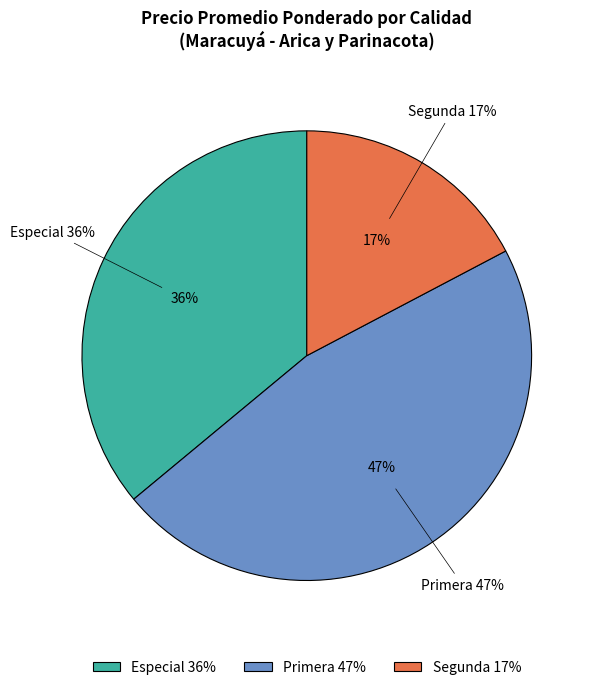

Is the sum of Especial and Segunda greater than half?

Yes